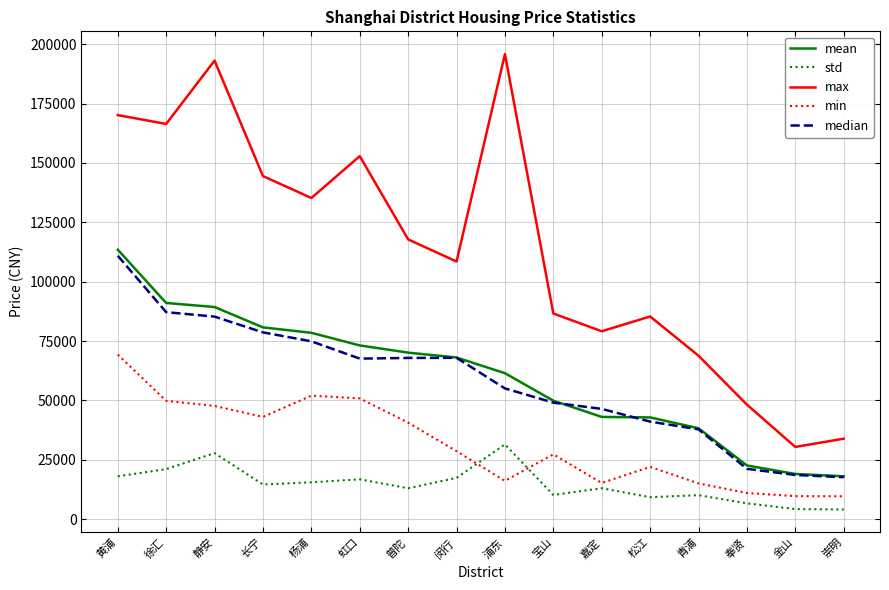

What are all the series names shown in the legend?

mean, std, max, min, median